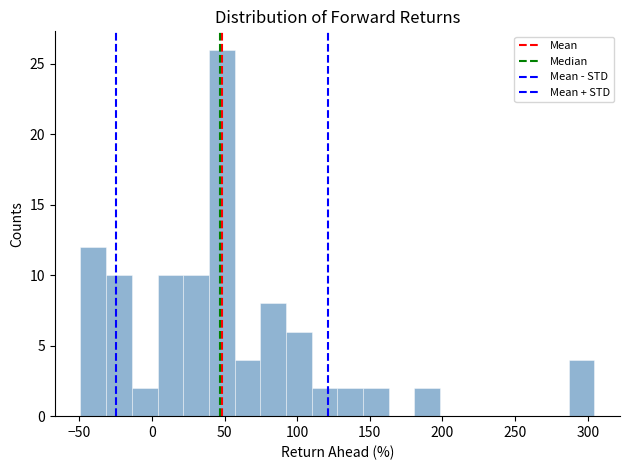

Around what value on the x-axis is the tallest bar? Give the approximate position of its centre, as read against the axis.

50